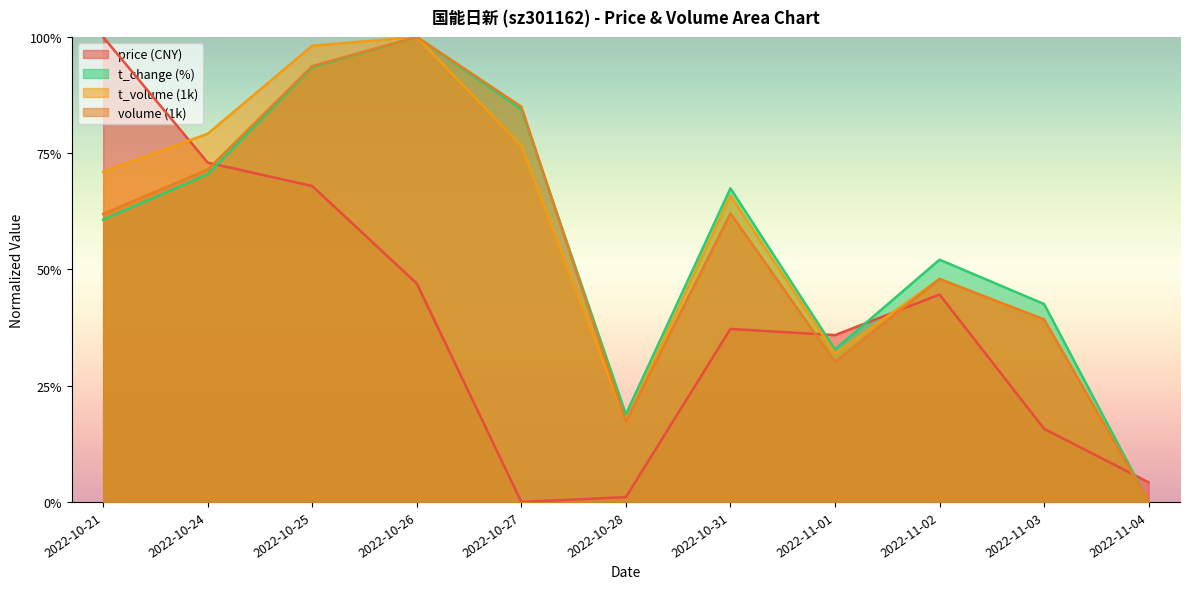

How many values in volume are above zero?

10